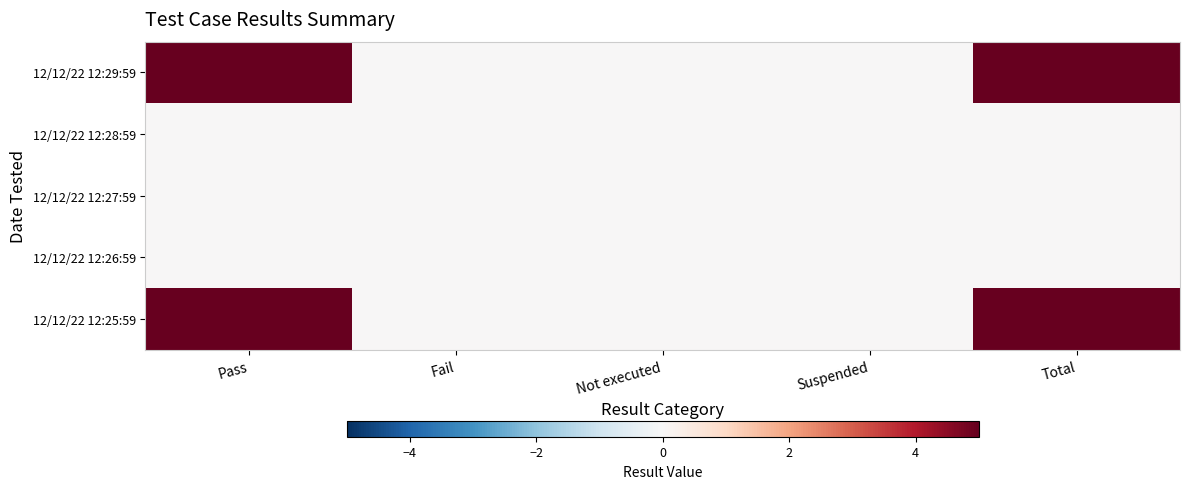

Reading right to left, what are all the values shown in this chart?

12/12/22 12:29:59: Total=5	Suspended=0	Not executed=0	Fail=0	Pass=5
12/12/22 12:28:59: Total=0	Suspended=0	Not executed=0	Fail=0	Pass=0
12/12/22 12:27:59: Total=0	Suspended=0	Not executed=0	Fail=0	Pass=0
12/12/22 12:26:59: Total=0	Suspended=0	Not executed=0	Fail=0	Pass=0
12/12/22 12:25:59: Total=5	Suspended=0	Not executed=0	Fail=0	Pass=5